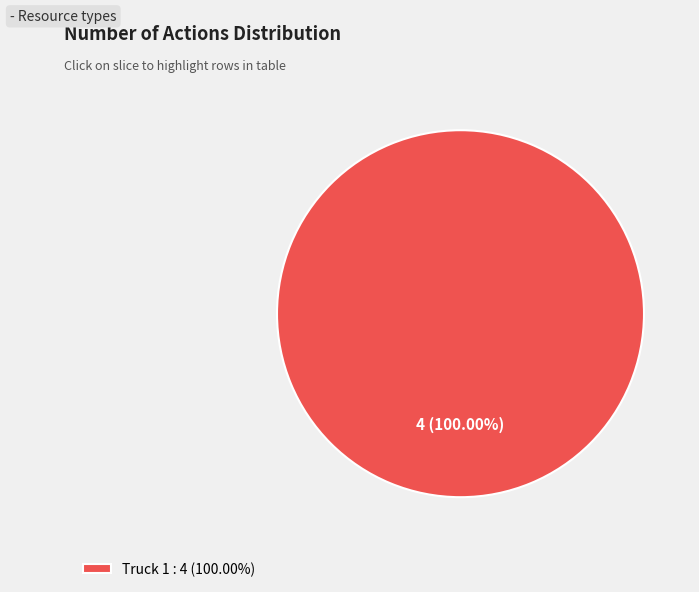

Does any single category account for the majority?

Yes